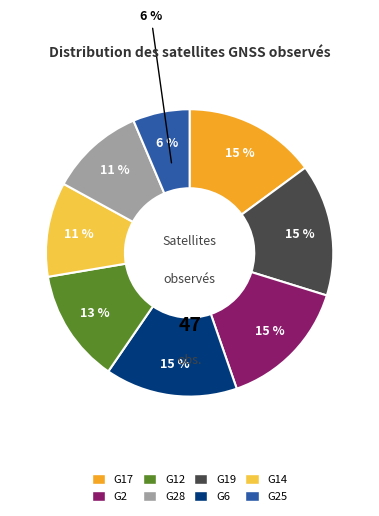

What is the ratio of the value at G25 to the value at G14?

0.6